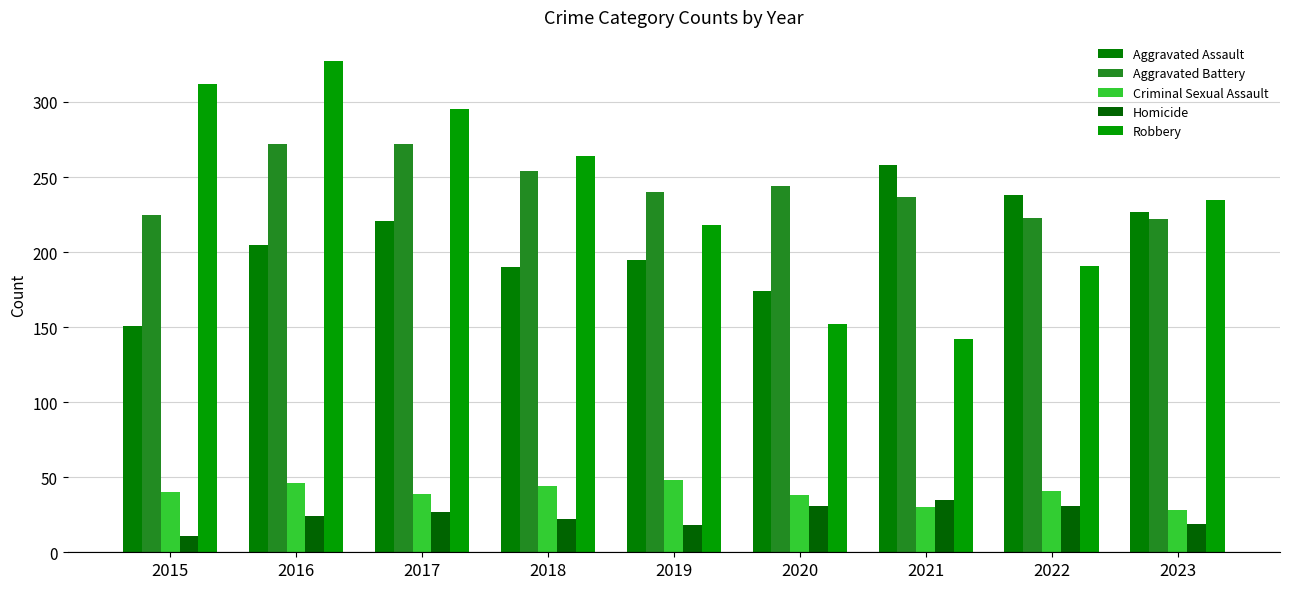

At which label is Aggravated Assault closest to 204?

2016